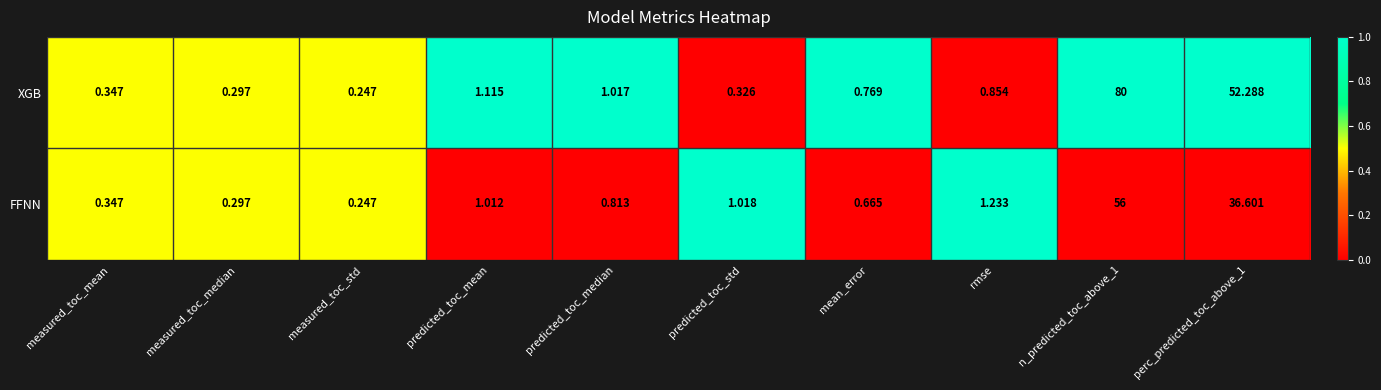

At predicted_toc_std, list the series in order from smallest to largest.

XGB, FFNN